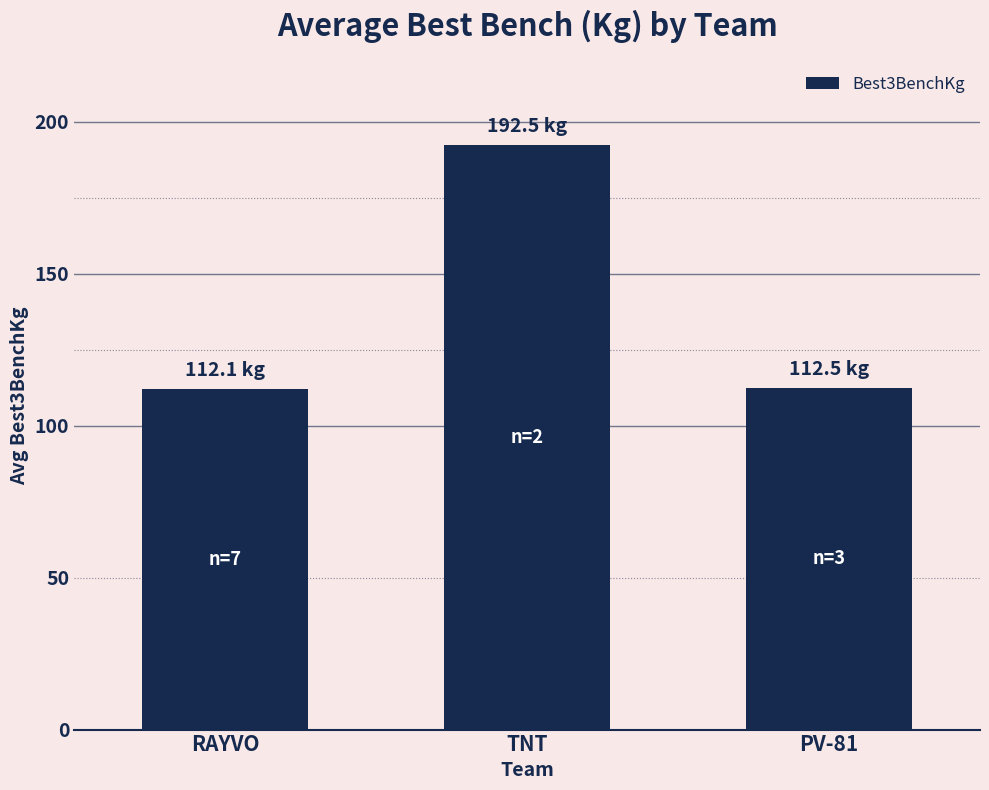

Which has a higher value, TNT or PV-81?

TNT